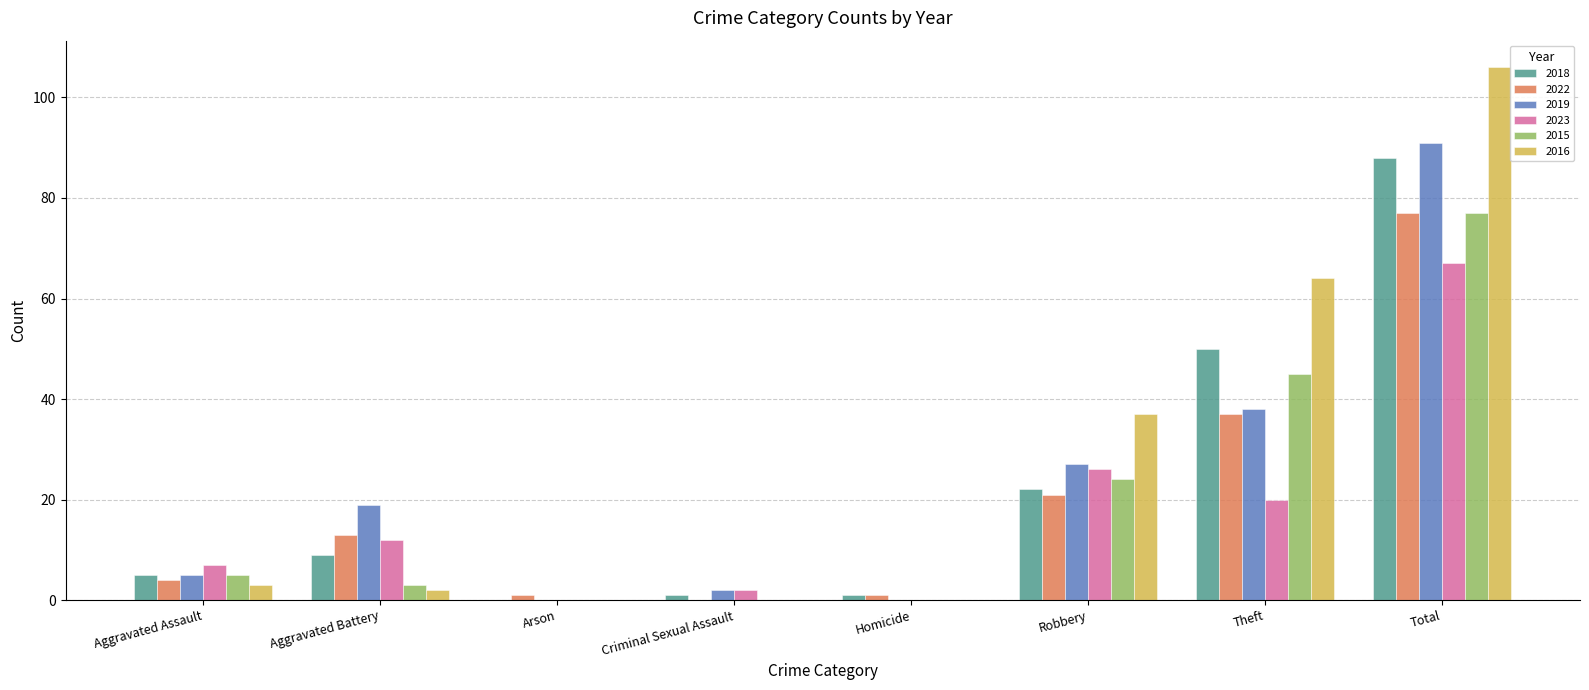

Which label corresponds to the largest value in the chart?

Total